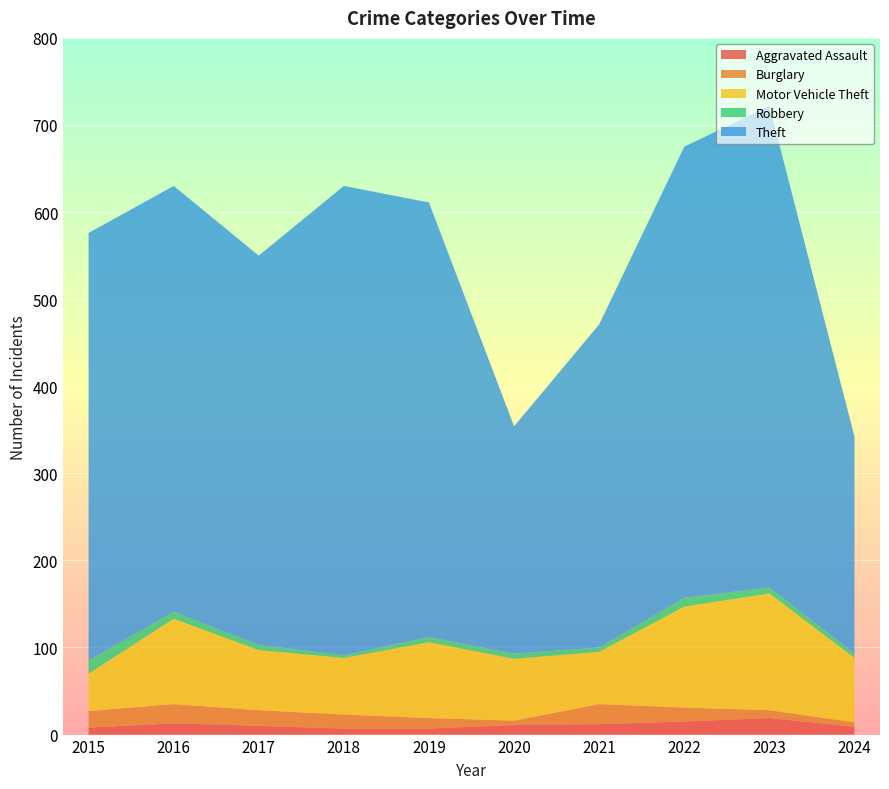

Reading left to right, extract all data points from this chart.

Aggravated Assault: 2015=8	2016=13	2017=10	2018=7	2019=7	2020=11	2021=12	2022=15	2023=19	2024=9
Burglary: 2015=19	2016=22	2017=18	2018=16	2019=12	2020=5	2021=23	2022=16	2023=9	2024=5
Motor Vehicle Theft: 2015=43	2016=98	2017=69	2018=65	2019=87	2020=71	2021=60	2022=116	2023=134	2024=74
Robbery: 2015=15	2016=8	2017=6	2018=3	2019=6	2020=6	2021=5	2022=10	2023=7	2024=5
Theft: 2015=491	2016=489	2017=447	2018=539	2019=499	2020=261	2021=371	2022=518	2023=553	2024=249